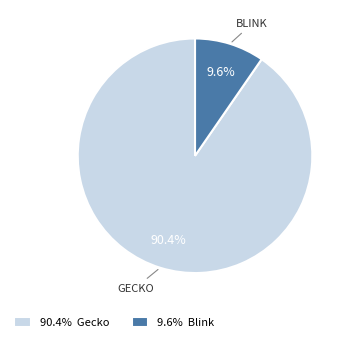

Count the number of slices in the pie.

2